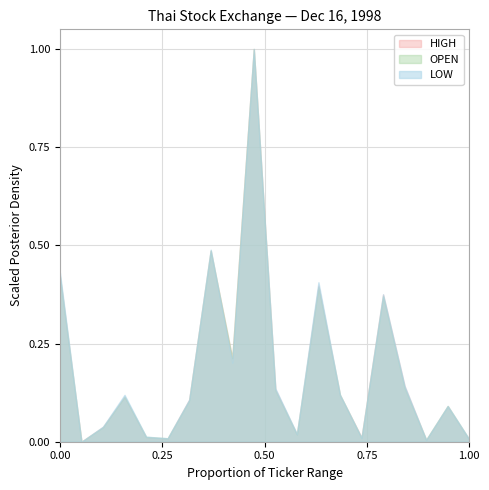

What are all the series names shown in the legend?

HIGH, OPEN, LOW